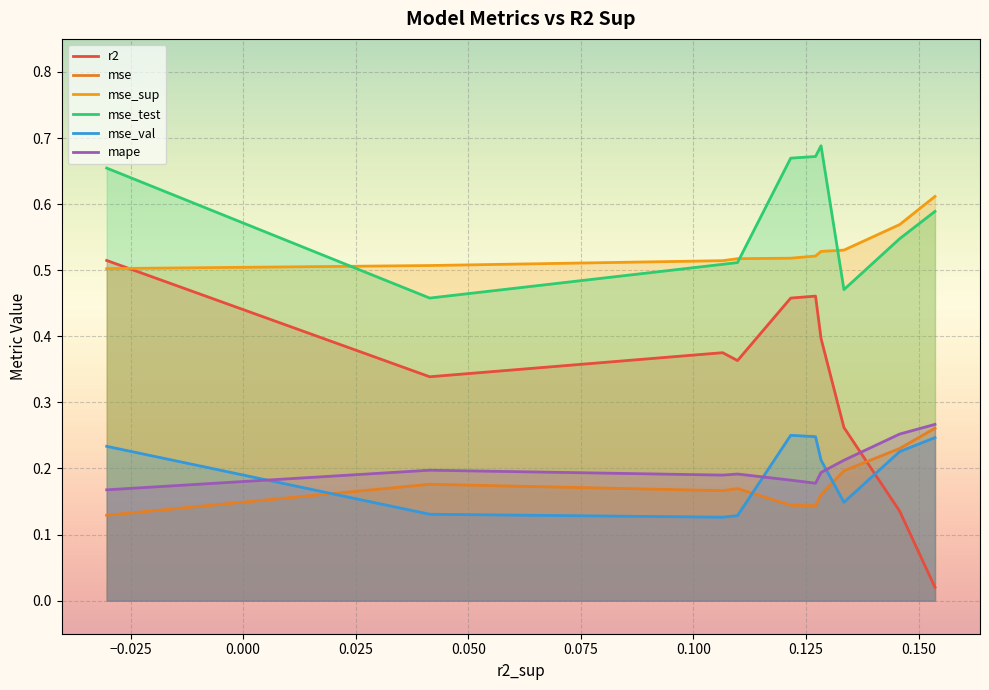

What is the label of the 3rd point from the right?

model_7_0_5